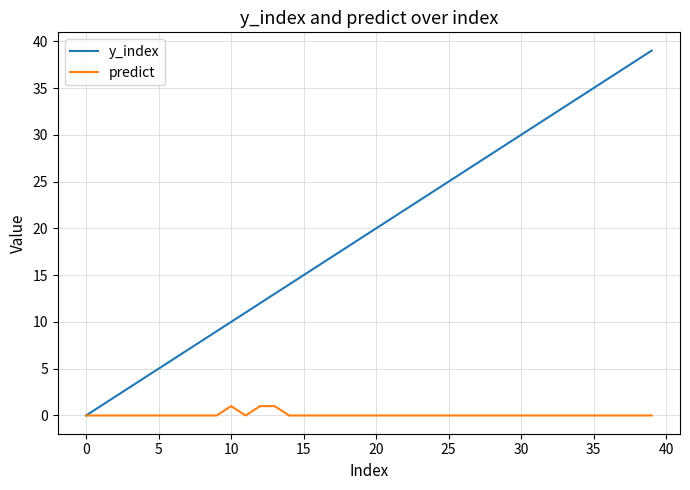

What is the maximum value shown in the chart?

39